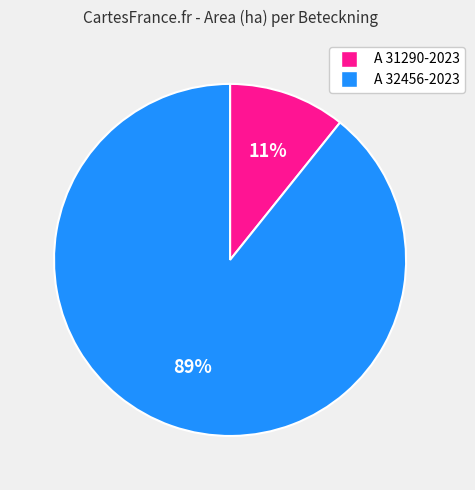

Is the sum of A 31290-2023 and A 32456-2023 greater than half?

Yes